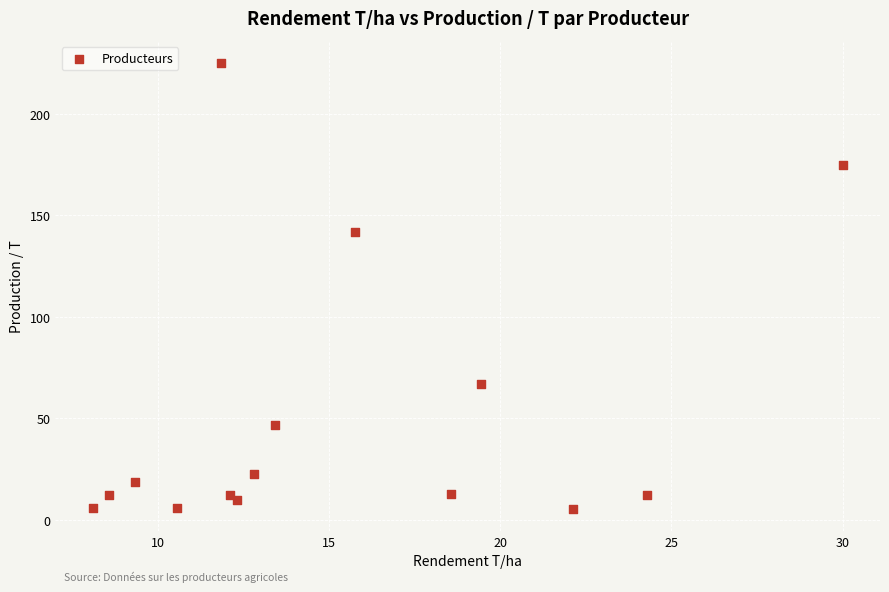

What Y value in the scatter plot is closest to 115?

142.0